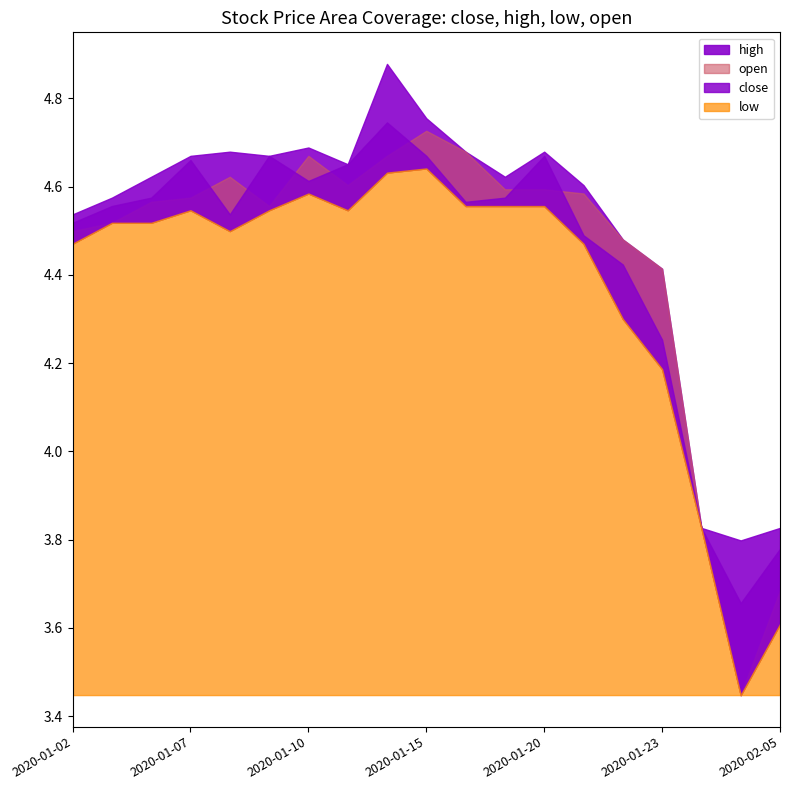

True or false: close has a value of 6.2 at 2020-01-23.

False